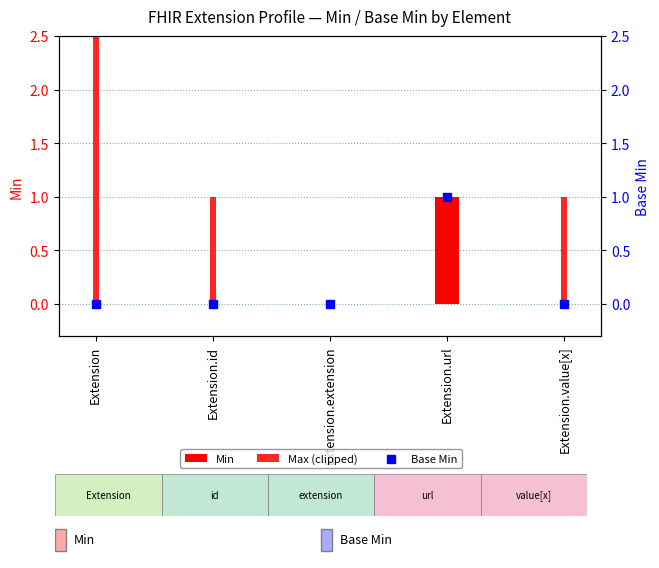

Which series has the widest spread of Y values?

Max (clipped)